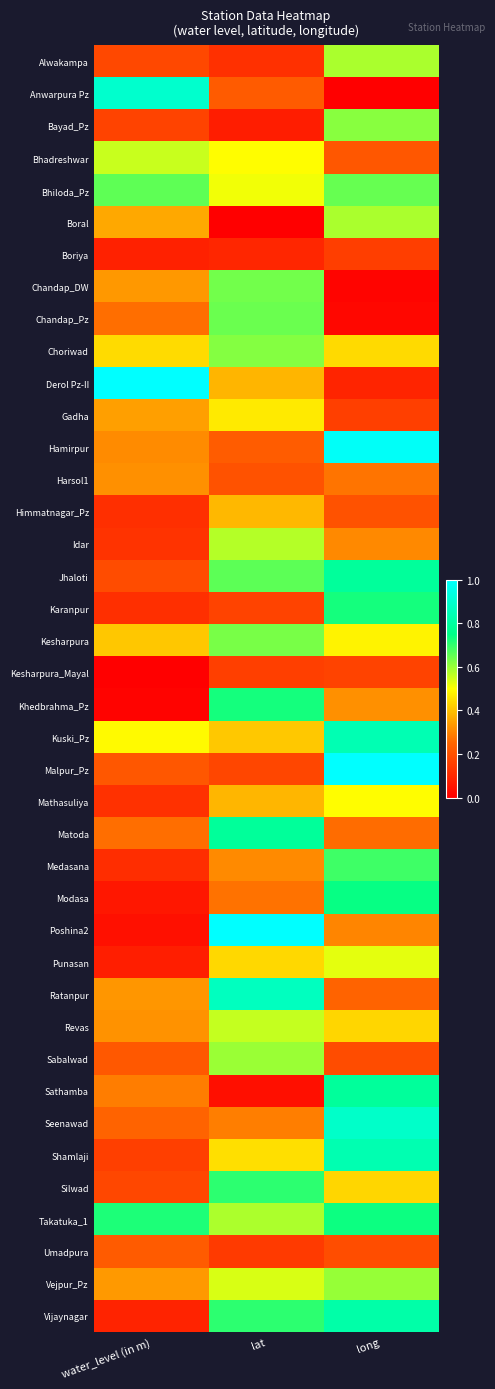

Which series has the widest spread of values?

Poshina2